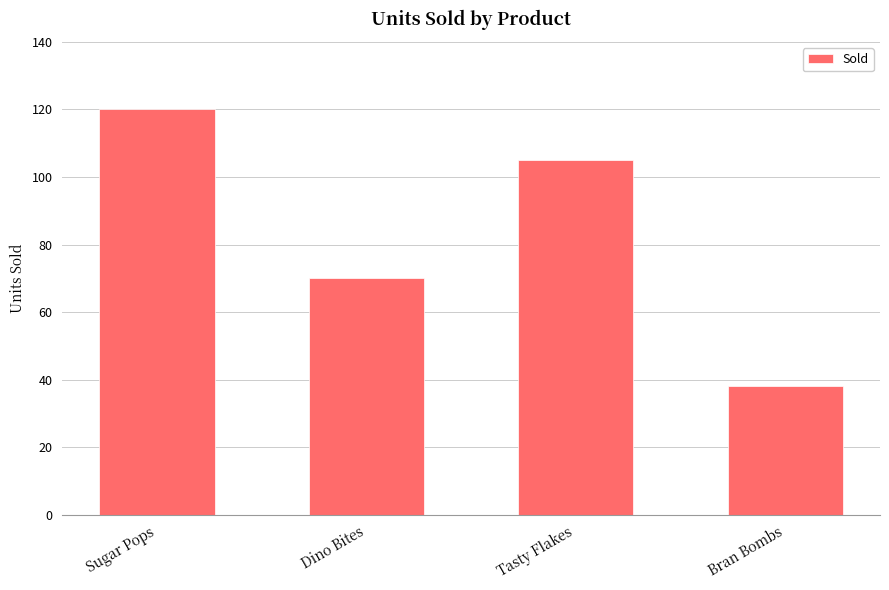

What is the difference between the second highest and minimum values?

67